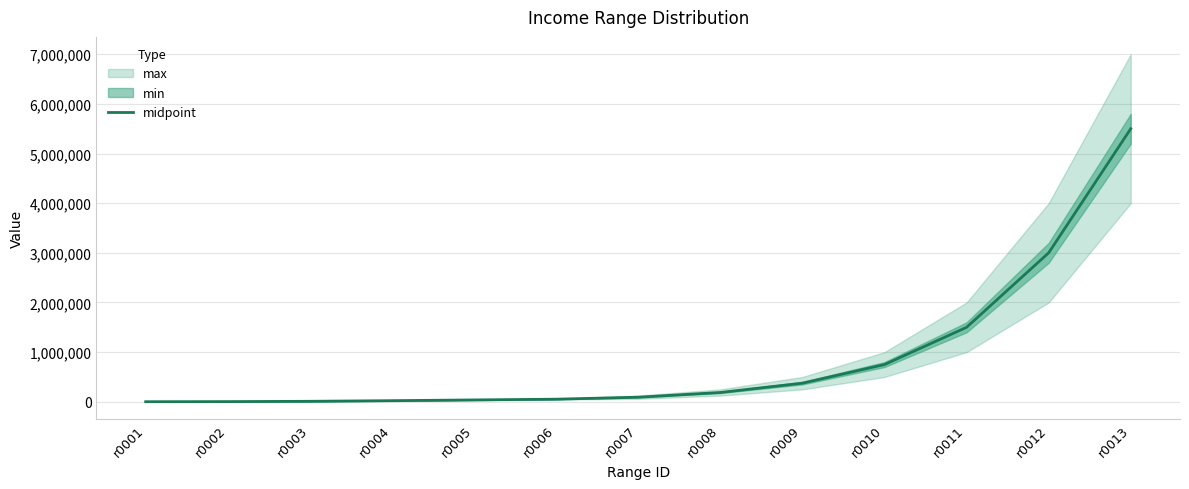

What is the difference between the maximum and minimum values?

5498500.5